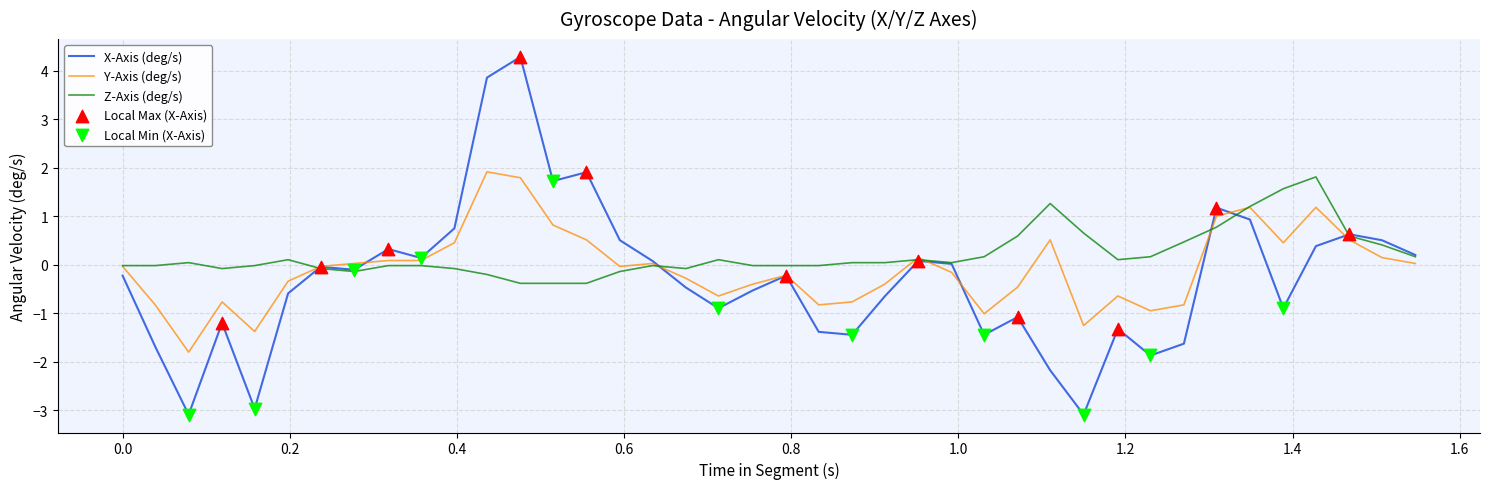

Which series has the largest range (max minus min)?

X-Axis (deg/s)